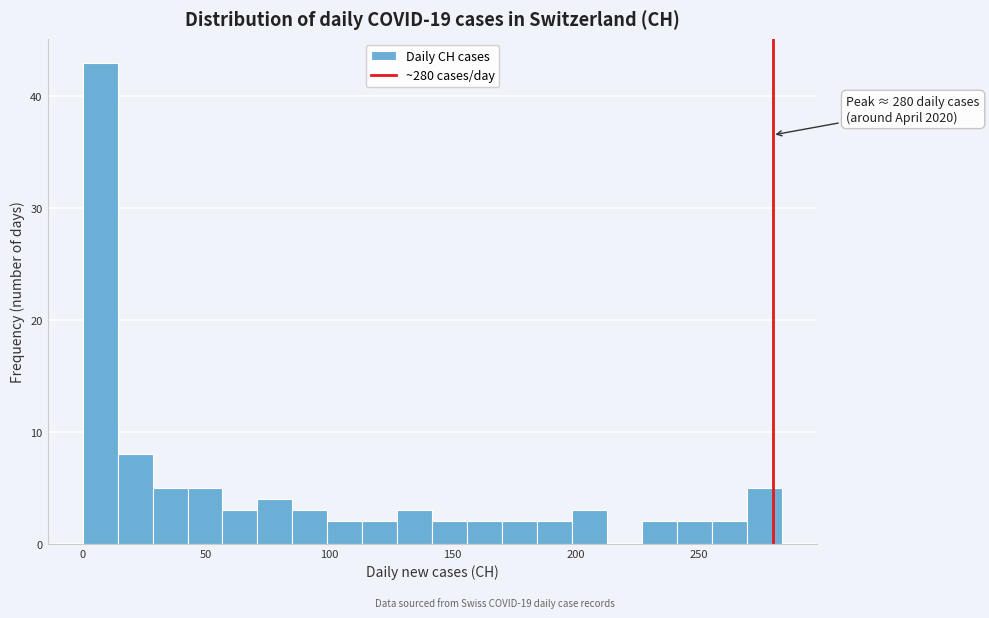

Around what value on the x-axis is the tallest bar? Give the approximate position of its centre, as read against the axis.

5